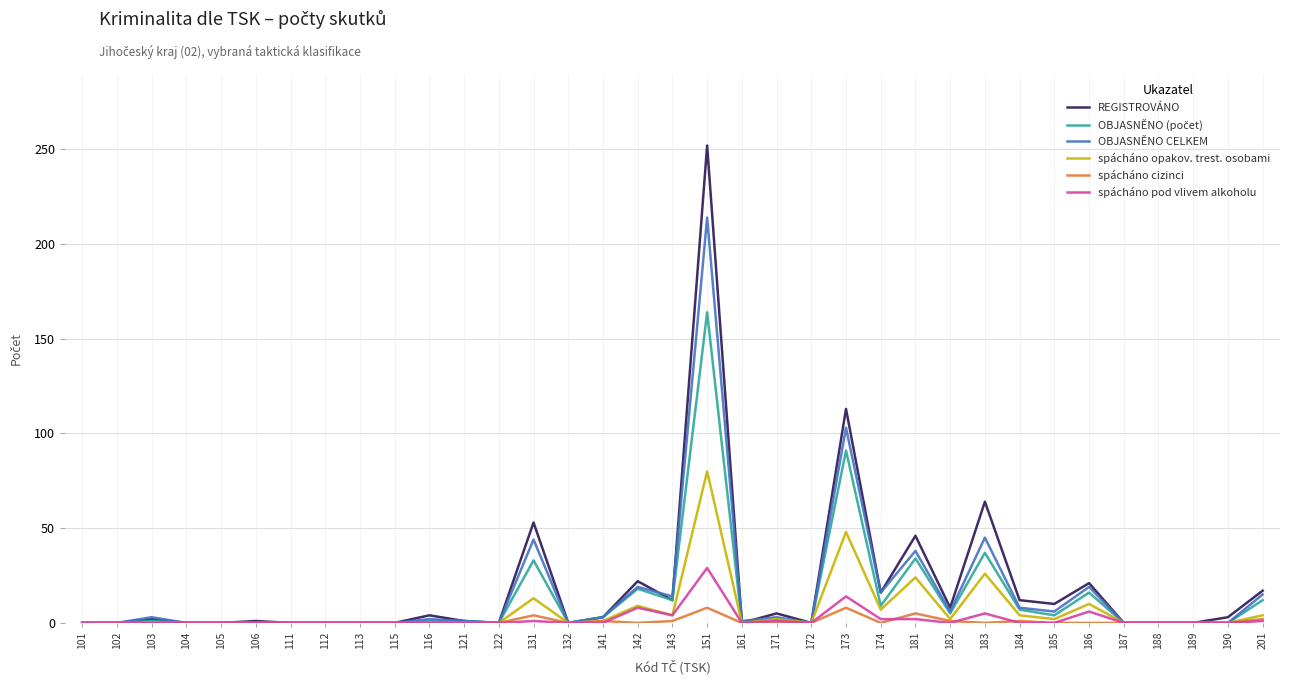

What is the greatest value displayed?

252